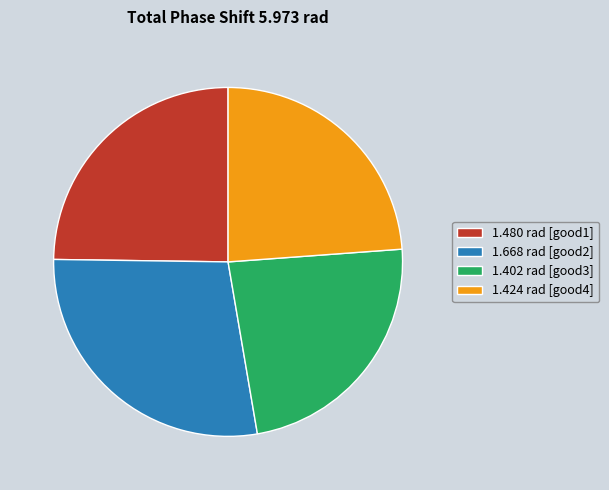

Which slice is the largest?

1.668 rad [good2]